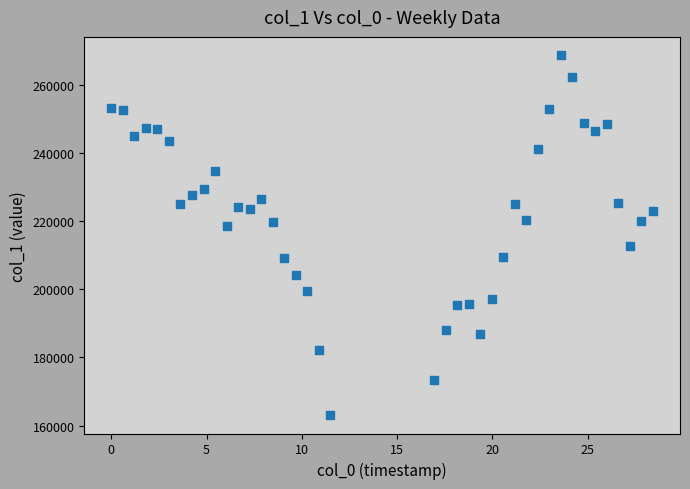

What is the range of Y values (max minus min)?

105774